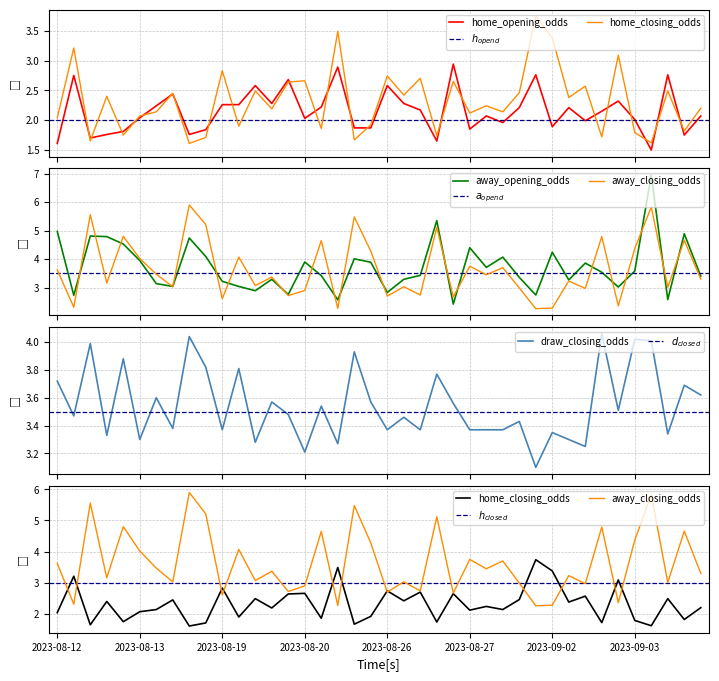

At which category is the sum across all series the highest?

36